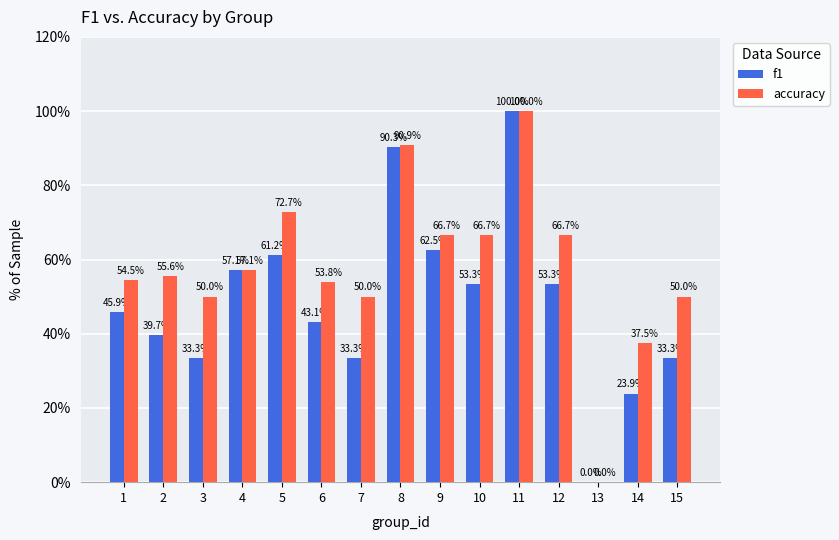

Read the f1 value at 7.

33.3